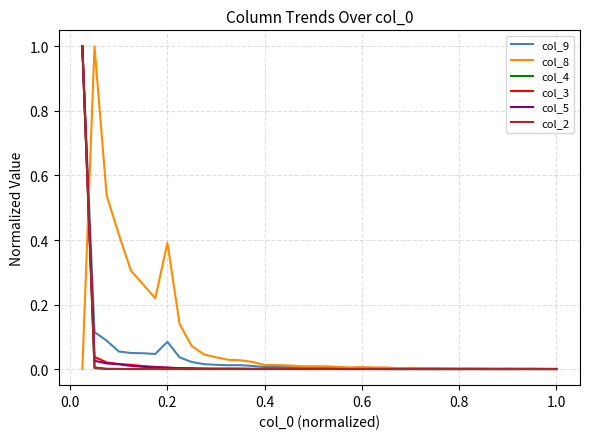

Which series has the largest total across all categories?

col_8